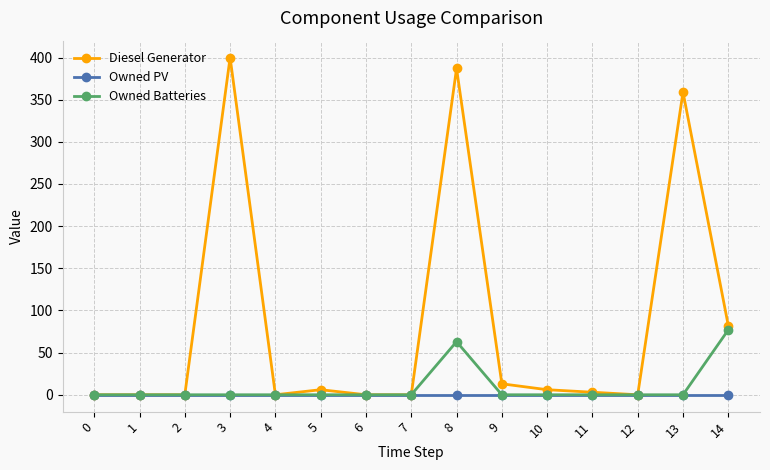

Is it true that Owned PV equals 0 at 11?

True